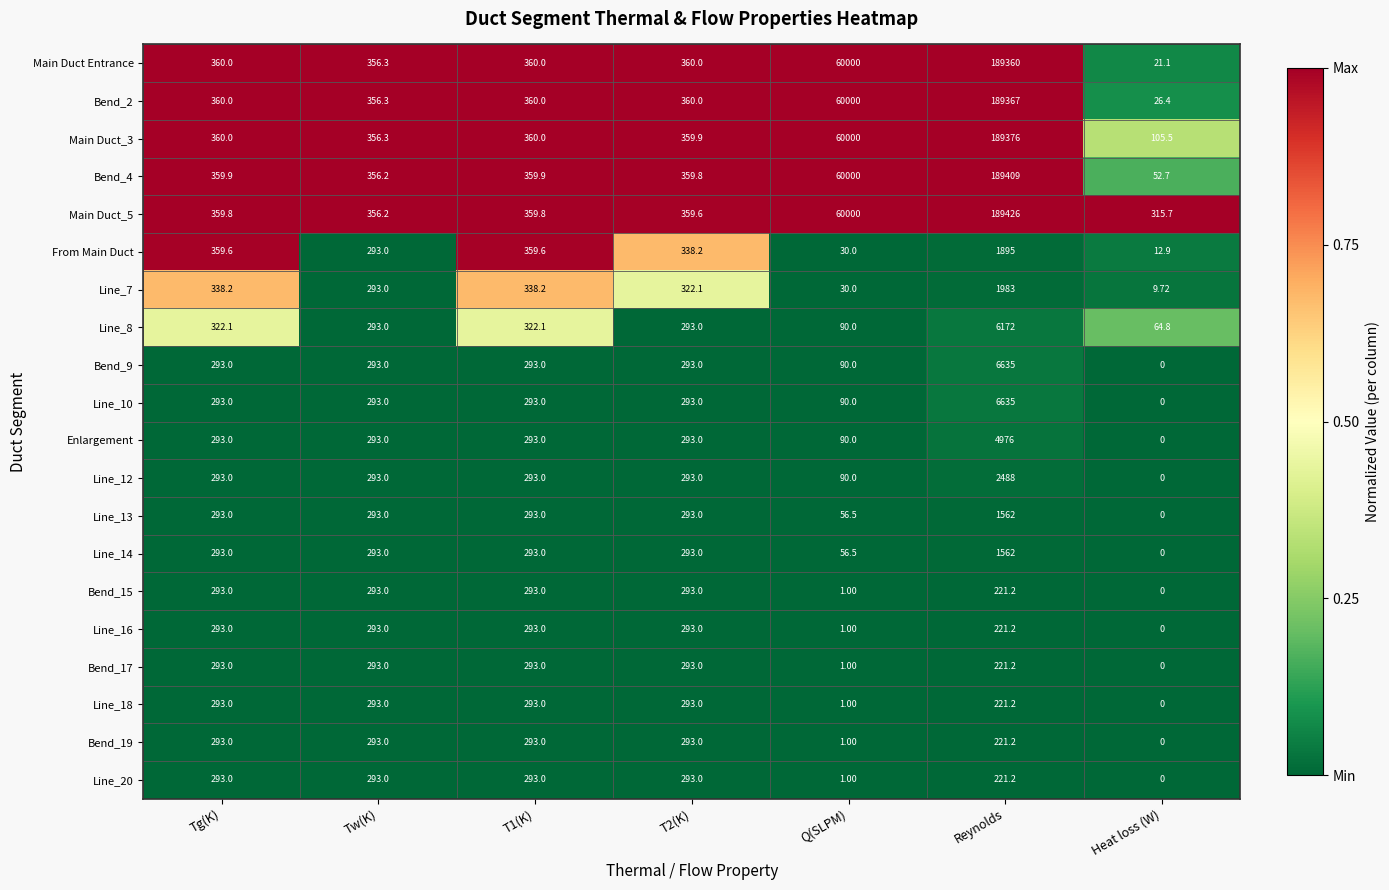

At which label does Bend_17 reach its minimum?

Heat loss (W)